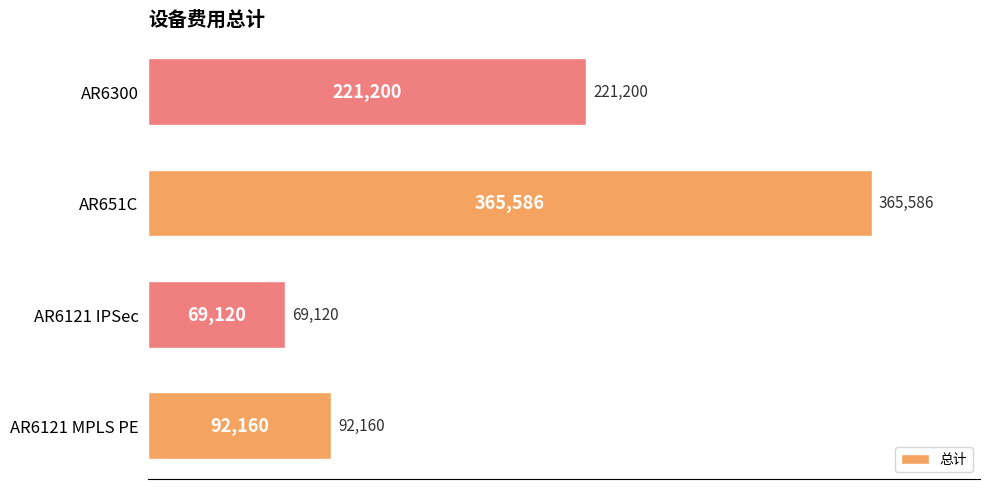

Where is the data nearest to the value 217353?

AR6300